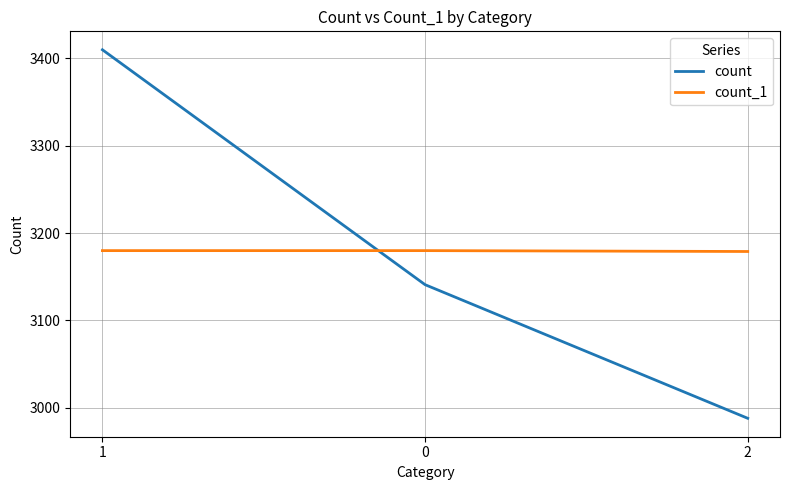

How many count values are between 2988 and 3410?

3